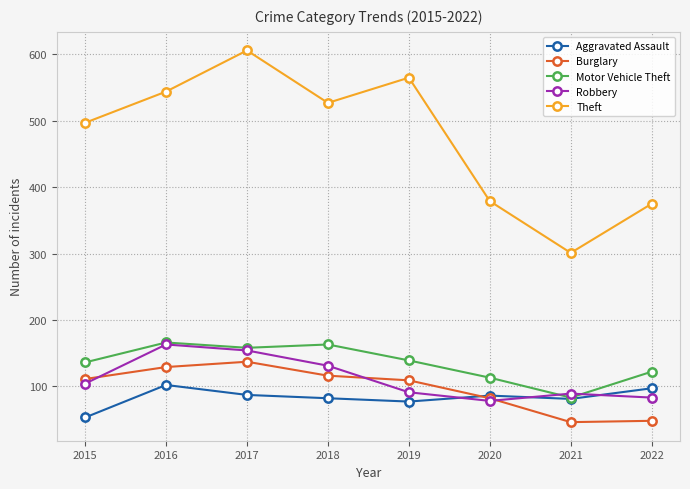

What is the approximate value of Motor Vehicle Theft at 2021, to the nearest 10?

80